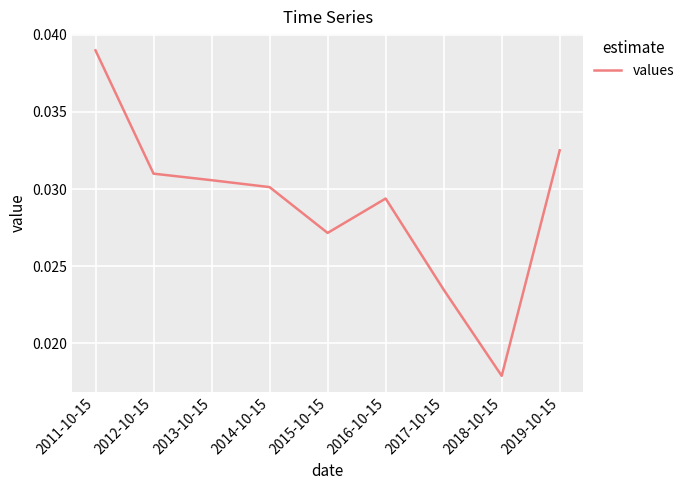

Which has a higher value, 2012-10-15 or 2013-10-15?

2012-10-15